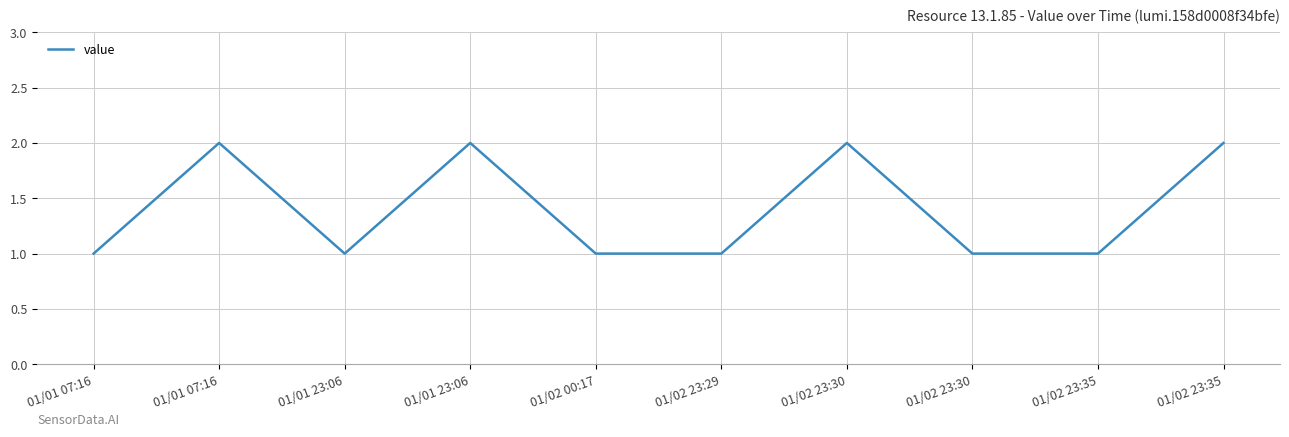

How many lines are shown in the chart?

1